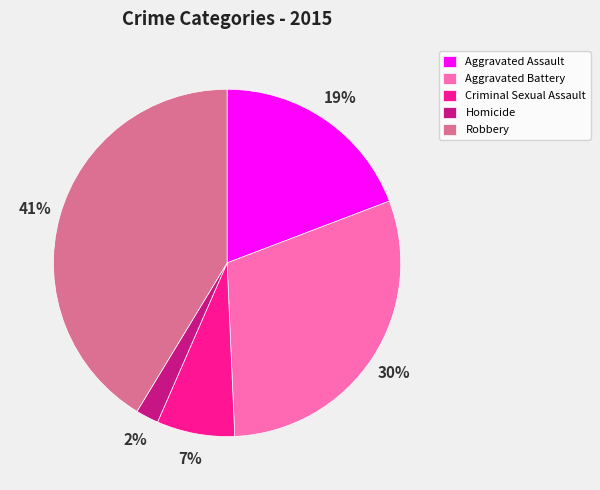

Is the sum of Aggravated Assault and Aggravated Battery greater than half?

No